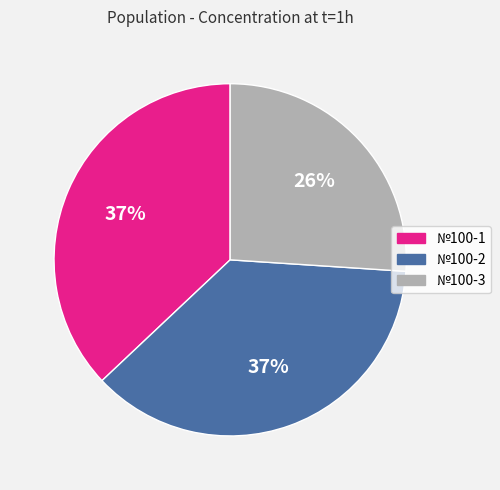

Is it true that №100-1 is 37% of the pie?

True